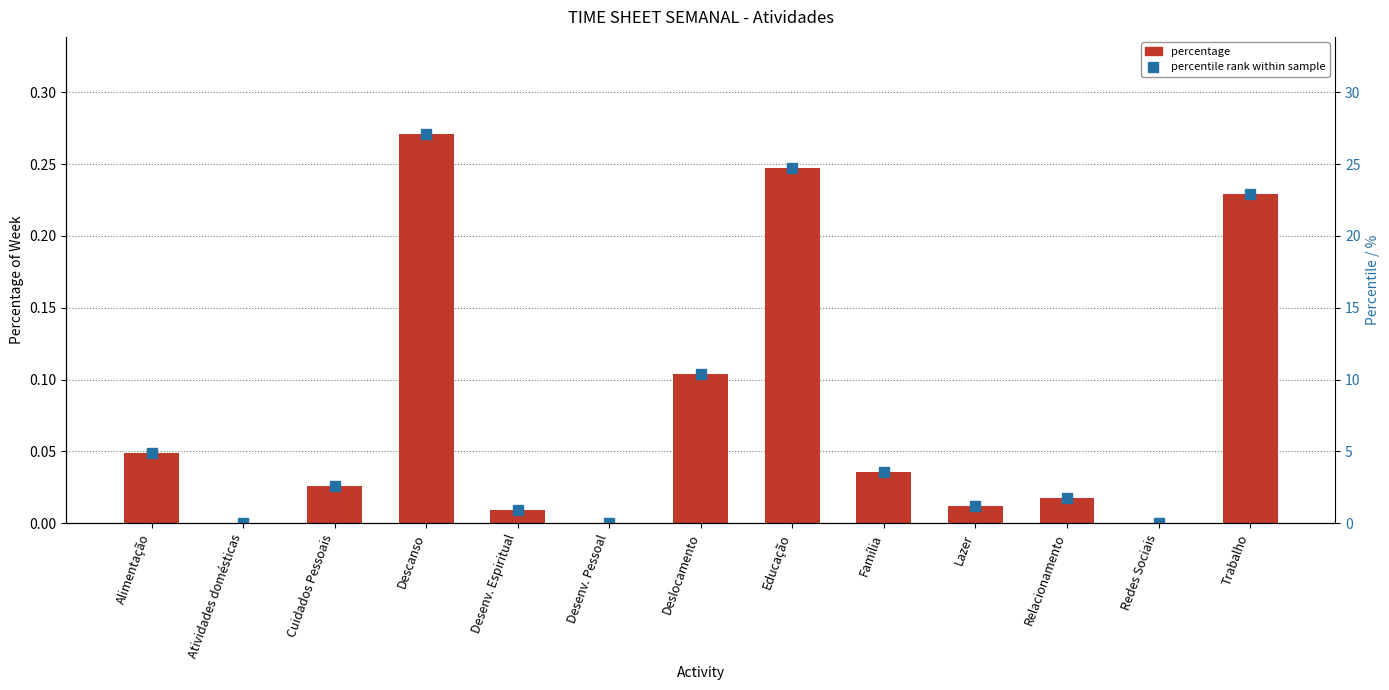

Reading left to right, transcribe all the data shown in this chart.

percentage: 0.0	0.0	0.0	0.3	0.0	0.0	0.1	0.2	0.0	0.0	0.0	0.0	0.2
percentile rank within sample: 4.9	0.0	2.6	27.1	0.9	0.0	10.4	24.7	3.6	1.2	1.8	0.0	22.9